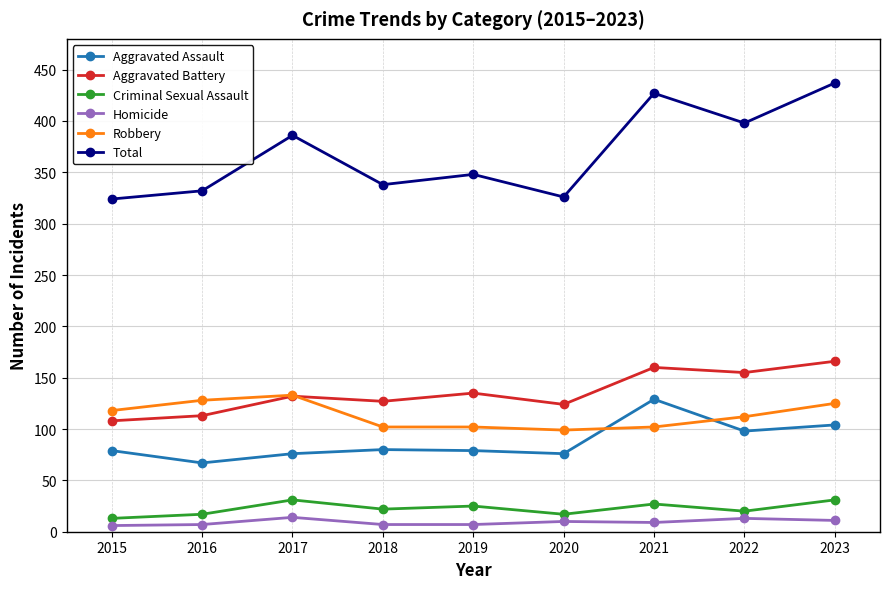

True or false: Criminal Sexual Assault and Robbery intersect in this chart.

False